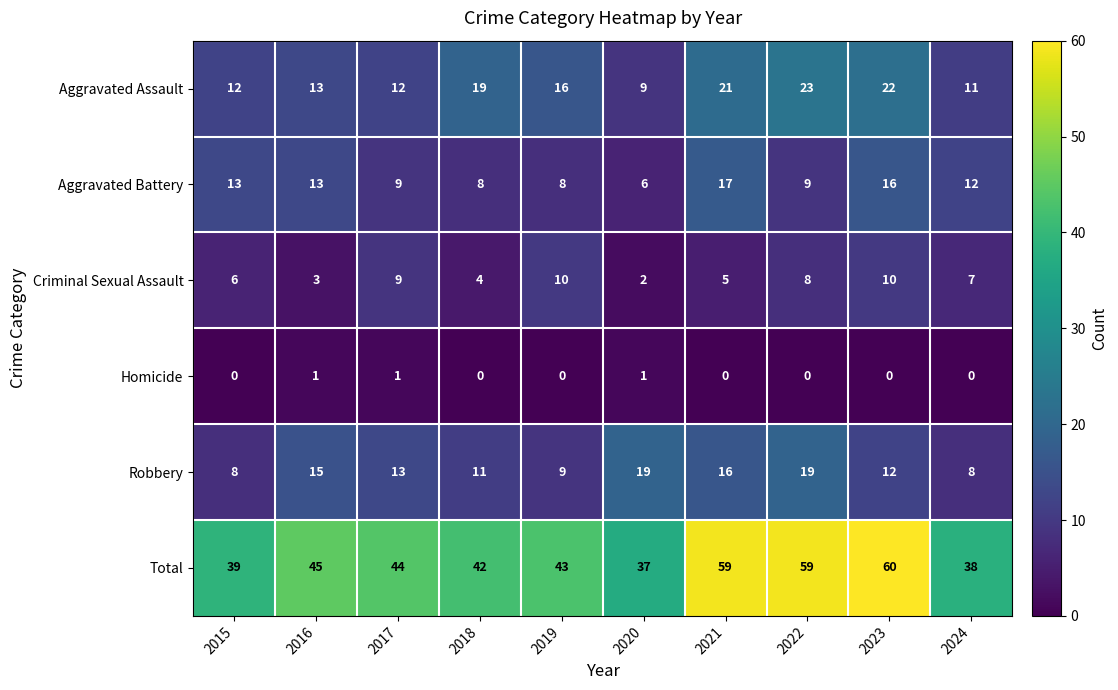

Which series has the largest total across all categories?

Total